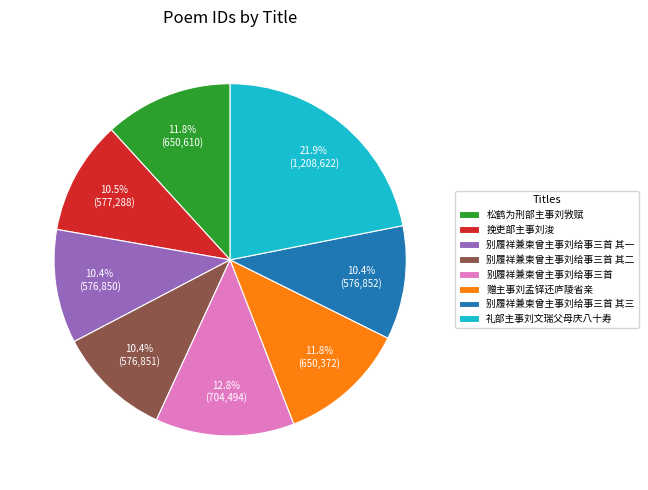

To the nearest percent, what is the difference between the 别履祥兼柬曾主事刘给事三首 and 礼部主事刘文瑞父母庆八十寿 slice percentages?

9%